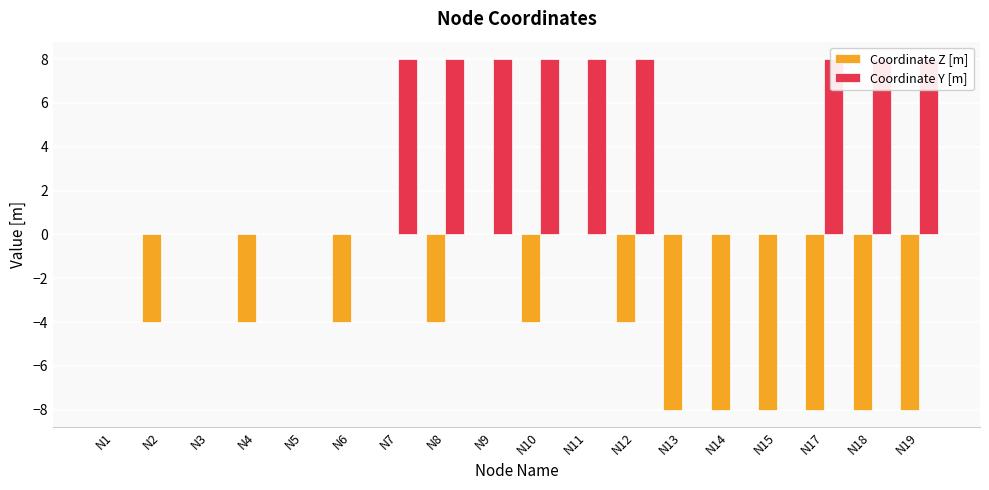

How many distinct data groups are displayed?

2